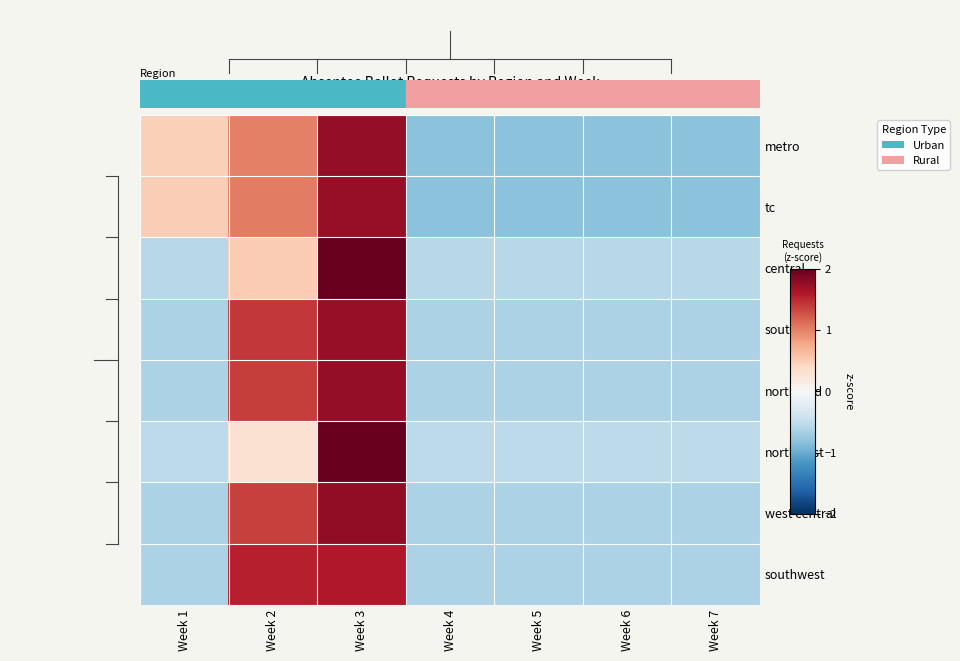

What is the greatest value displayed?

2.3